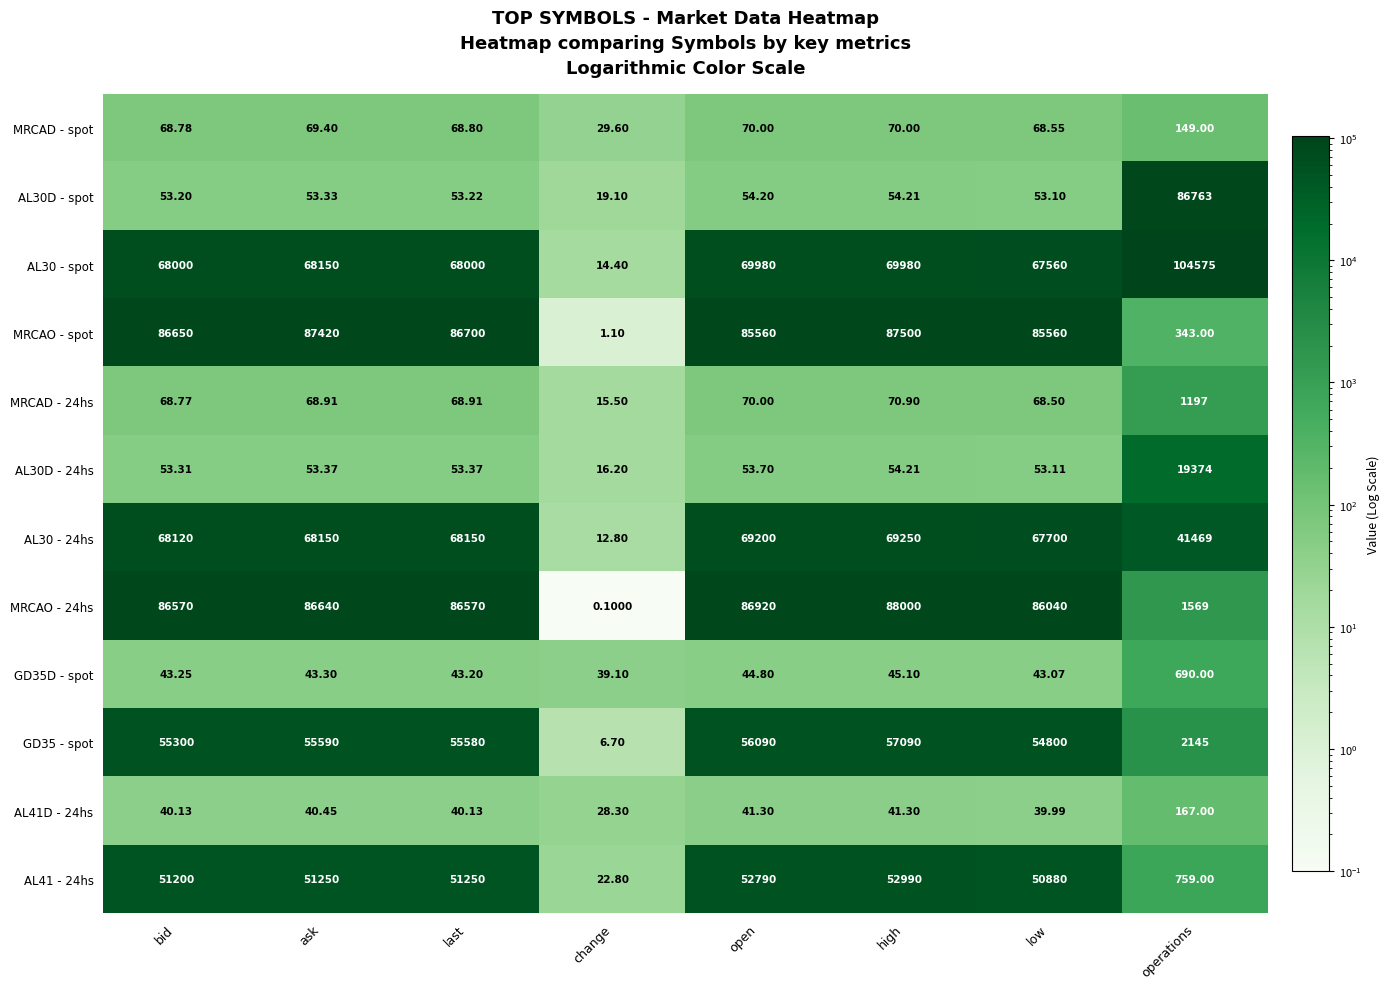

At which category is the sum across all series the highest?

high